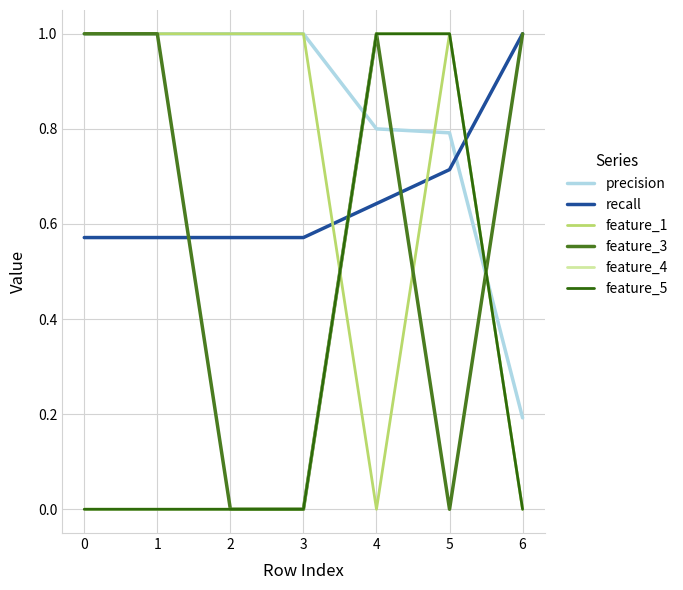

Reading left to right, extract all data points from this chart.

precision: 1.0	1.0	1.0	1.0	0.8	0.8	0.2
recall: 0.6	0.6	0.6	0.6	0.6	0.7	1.0
feature_1: 1.0	1.0	1.0	1.0	0.0	1.0	0.0
feature_3: 1.0	1.0	0.0	0.0	1.0	0.0	1.0
feature_4: 0.0	0.0	0.0	0.0	1.0	1.0	0.0
feature_5: 0.0	0.0	0.0	0.0	1.0	1.0	0.0